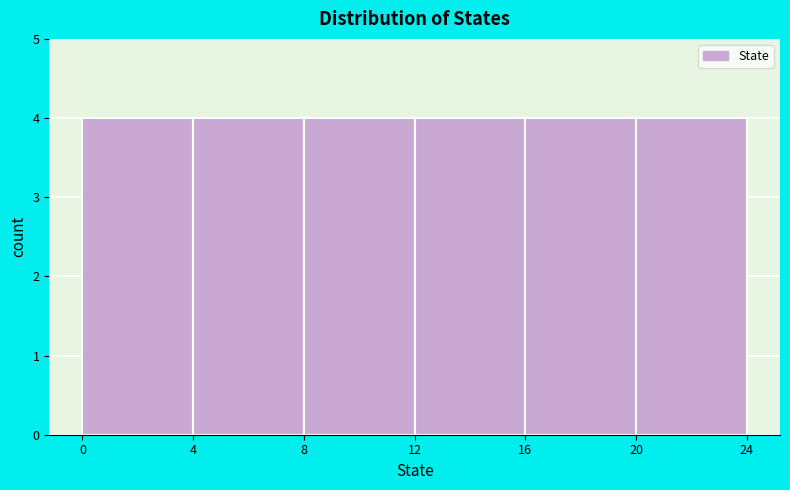

Reading left to right, list every bar in this chart as the range it spans on the x-axis followed by its height. The values are not printed on the chart, so give them approximately, as read against the axis.

0 to 4: 4
4 to 8: 4
8 to 12: 4
12 to 16: 4
16 to 20: 4
20 to 24: 4